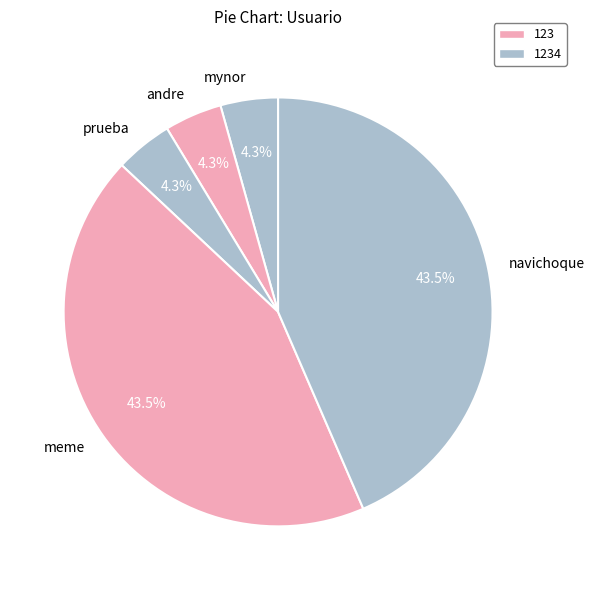

To the nearest percent, what is the difference between the largest and smallest slice percentages?

39%